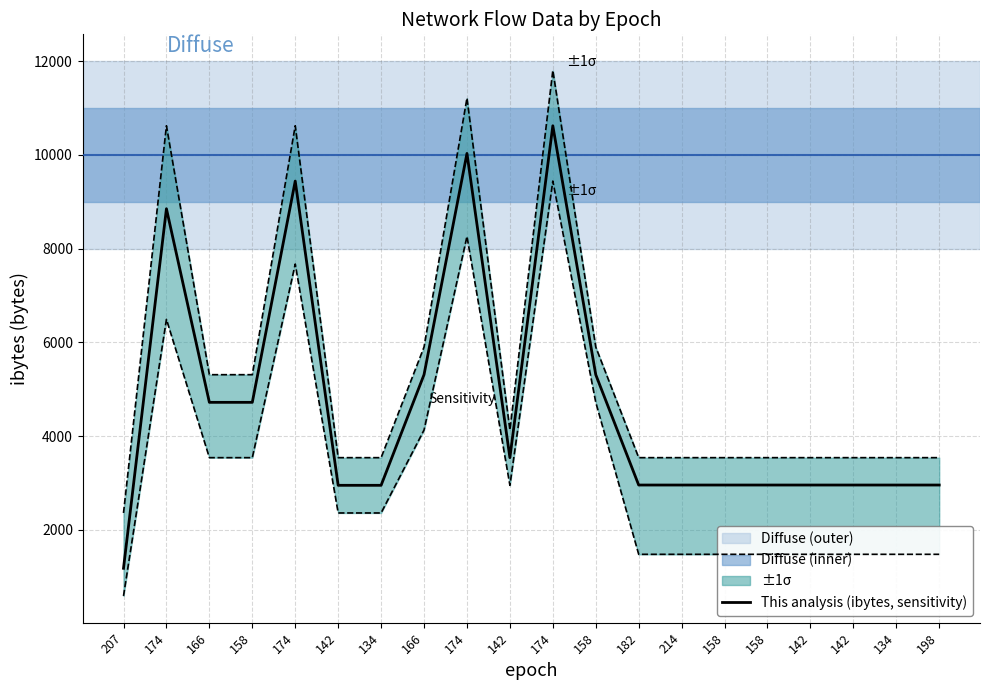

Where is the data nearest to the value 5900?

166